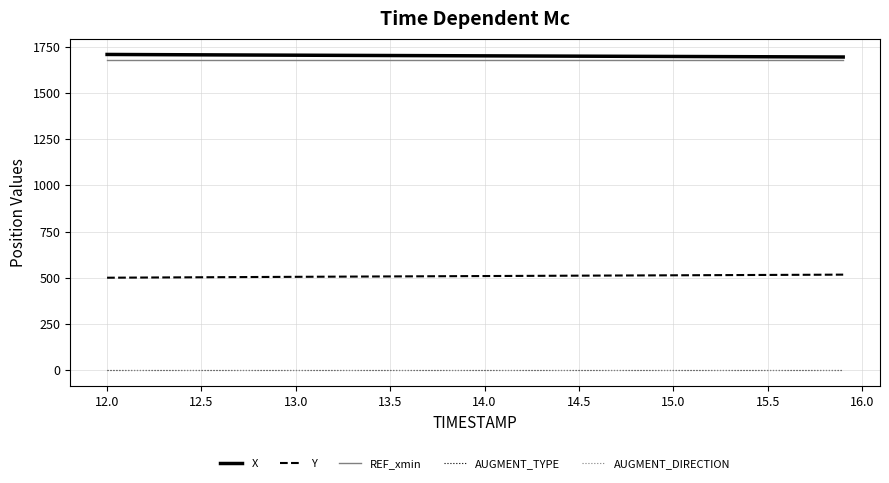

True or false: AUGMENT_DIRECTION and REF_xmin intersect in this chart.

False